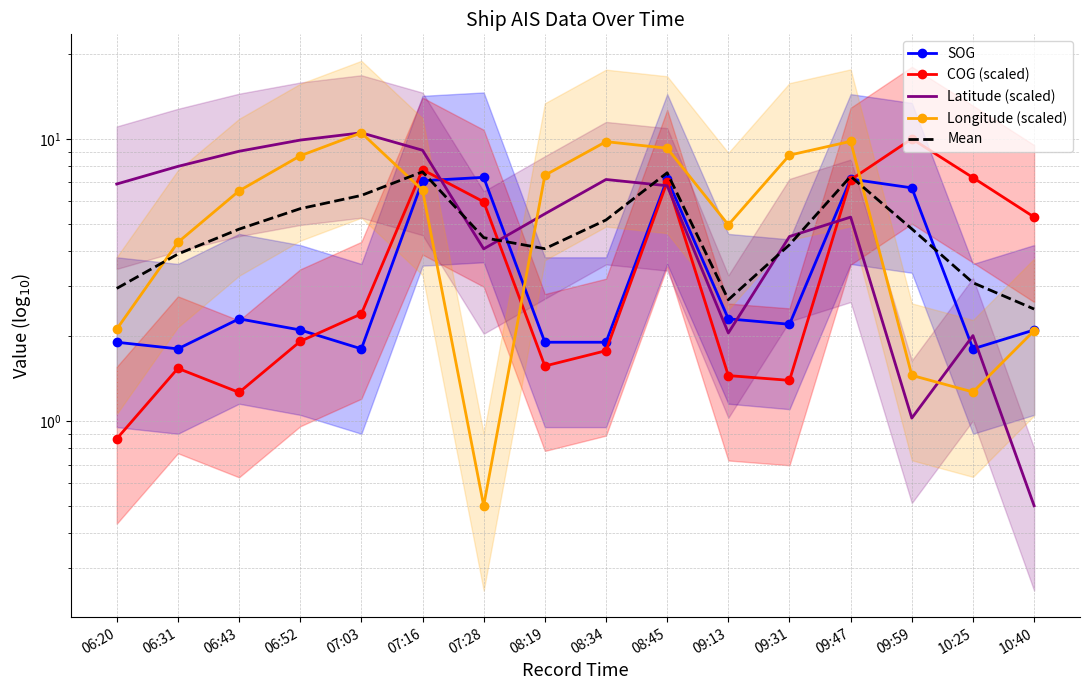

Rank the series at 09:59 from highest to lowest value.

COG (scaled), SOG, Mean, Longitude (scaled), Latitude (scaled)